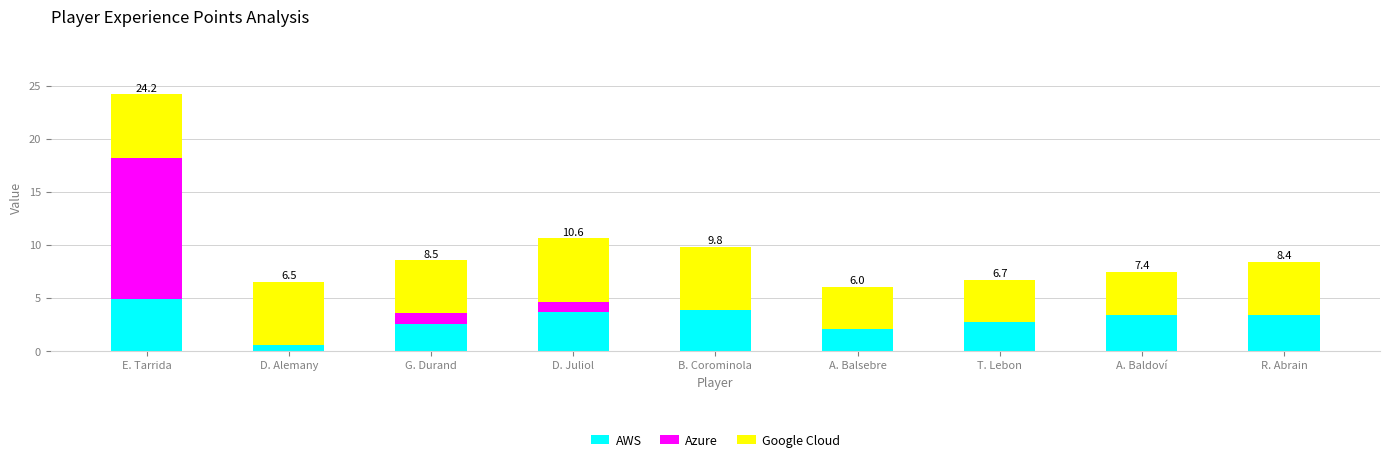

What is the maximum value for AWS?

4.9